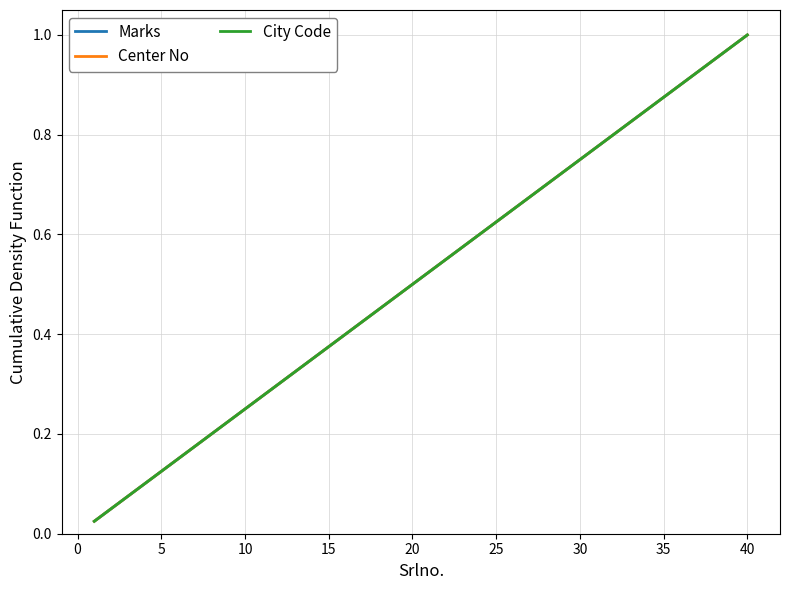

Is this an area chart (filled region under the line)?

No